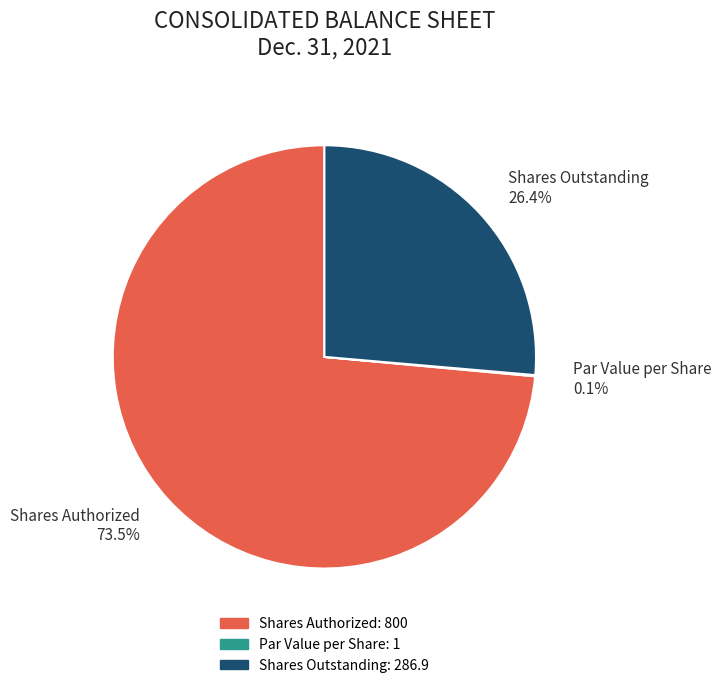

Which slice represents more than half of the pie?

Shares Authorized